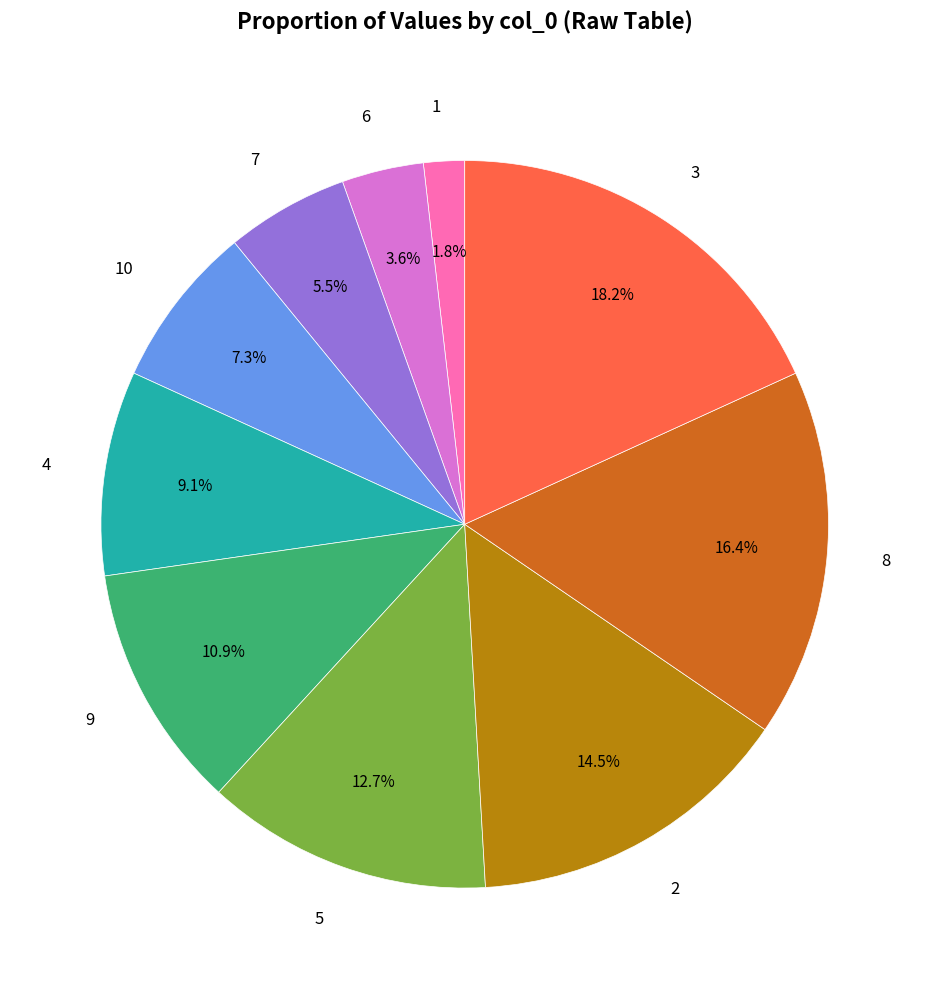

To the nearest percent, what is the combined percentage of 2 and 8?

31%